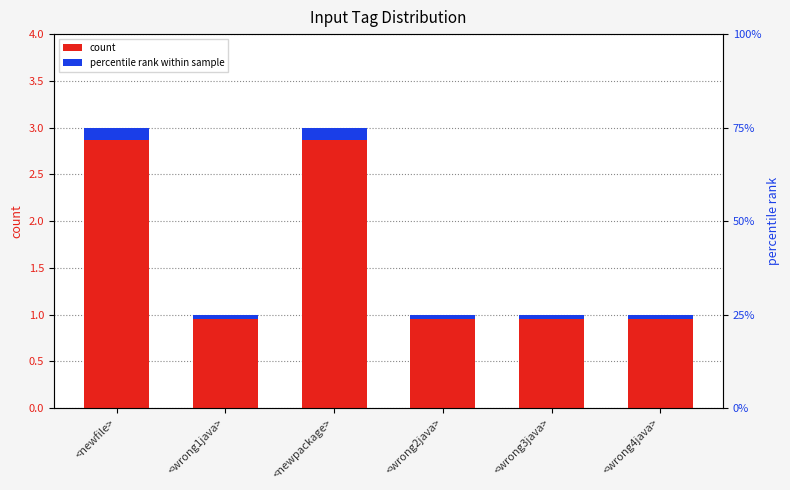

Is the value of percentile rank within sample at <wrong3java> greater than the value of count at <newfile>?

No